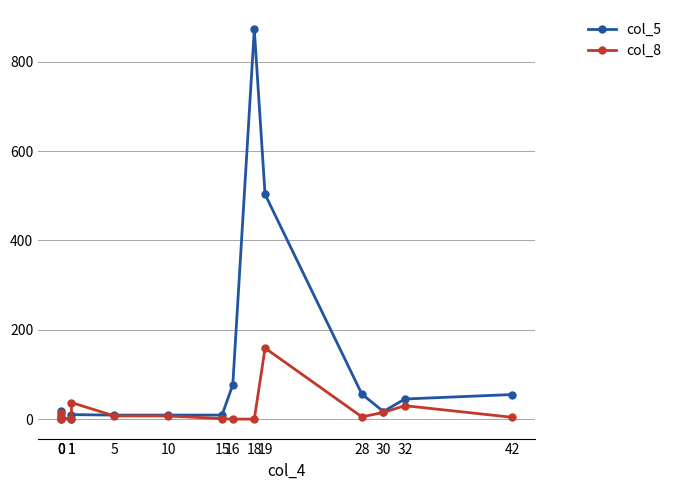

Reading right to left, what are all the values shown in this chart?

col_5: 55	45	17	56	503	872	77	9	9	9	10	1	1	2	19
col_8: 4	30	15	5	159	0	0	1	7	7	37	0	1	6	14